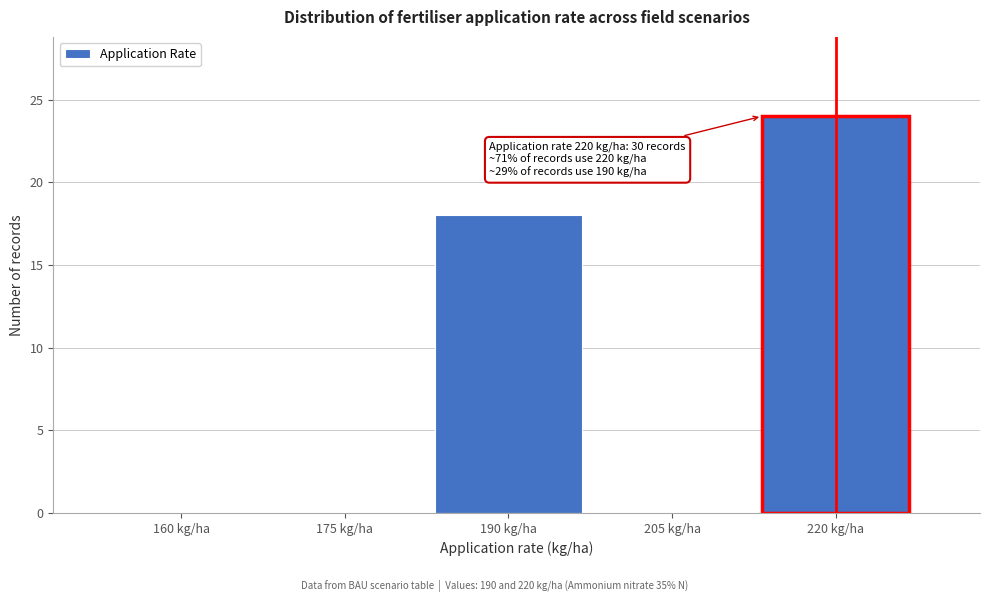

Reading left to right, what are all the values shown in this chart?

160 kg/ha=0	175 kg/ha=0	190 kg/ha=18	205 kg/ha=0	220 kg/ha=24